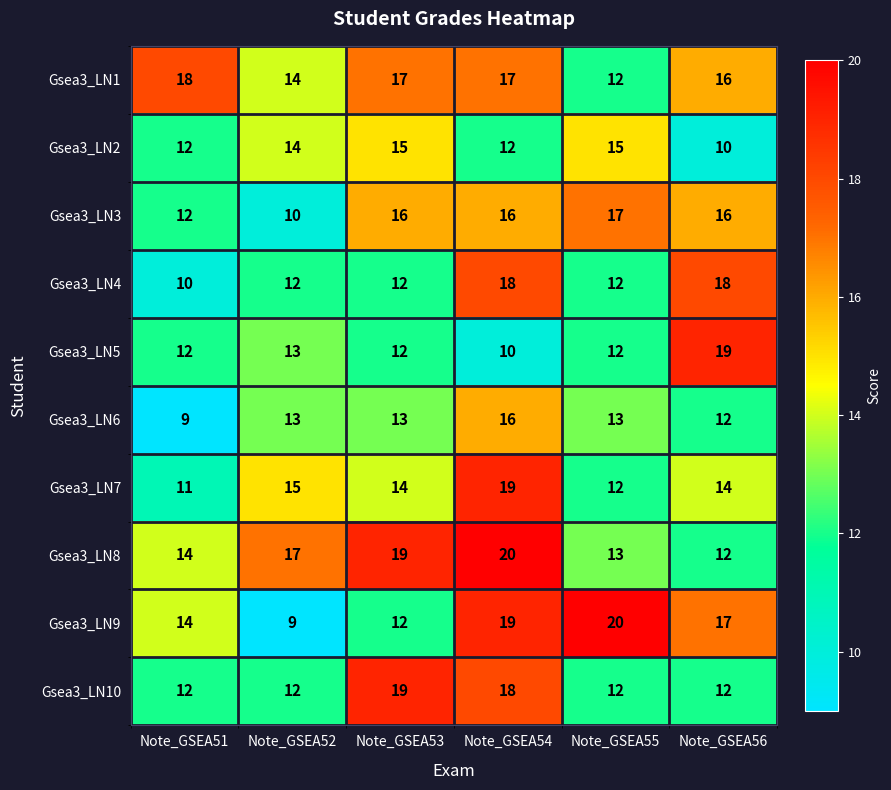

Rank the categories by Gsea3_LN9 value from highest to lowest.

Note_GSEA55, Note_GSEA54, Note_GSEA56, Note_GSEA51, Note_GSEA53, Note_GSEA52